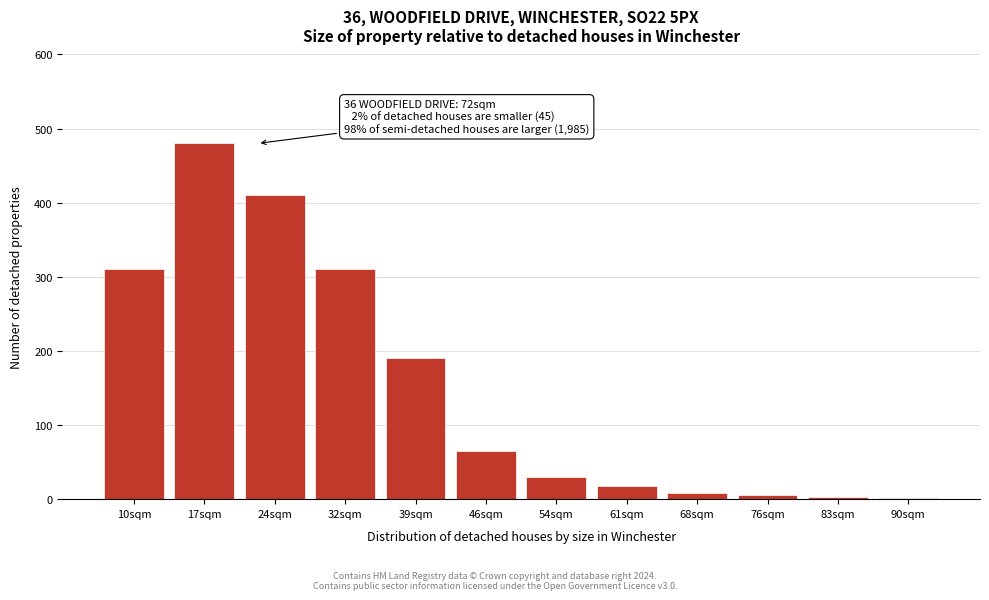

What is the label of the 9th bar from the left?

68sqm